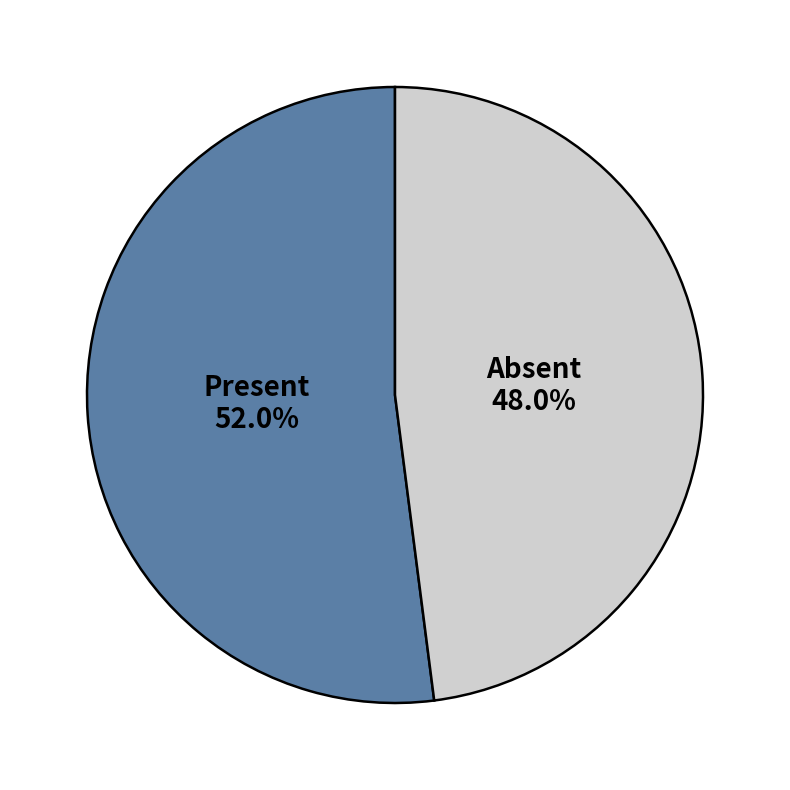

To the nearest percent, what is the average slice percentage?

50%